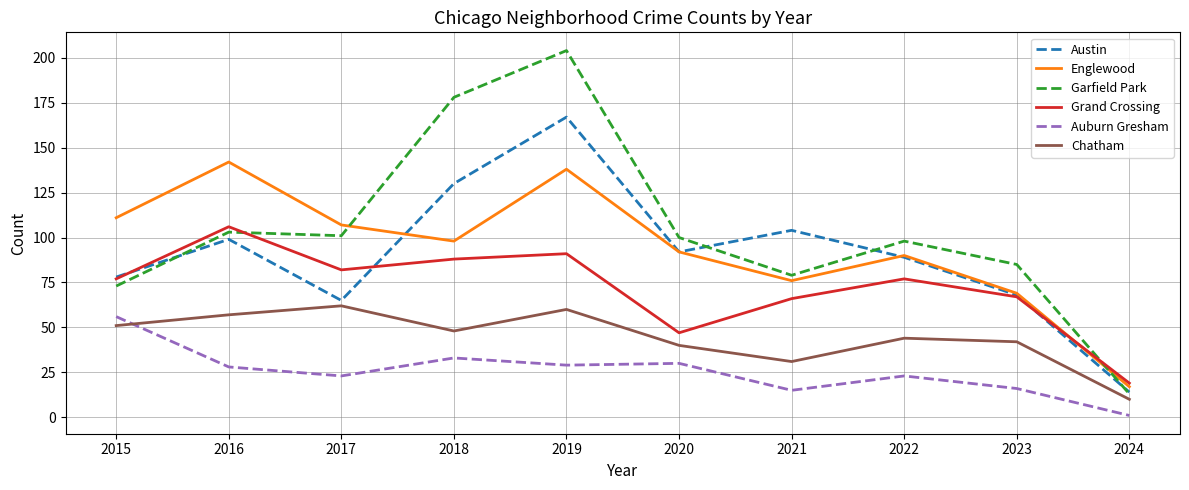

What value does the Chatham series have at 2019?

60